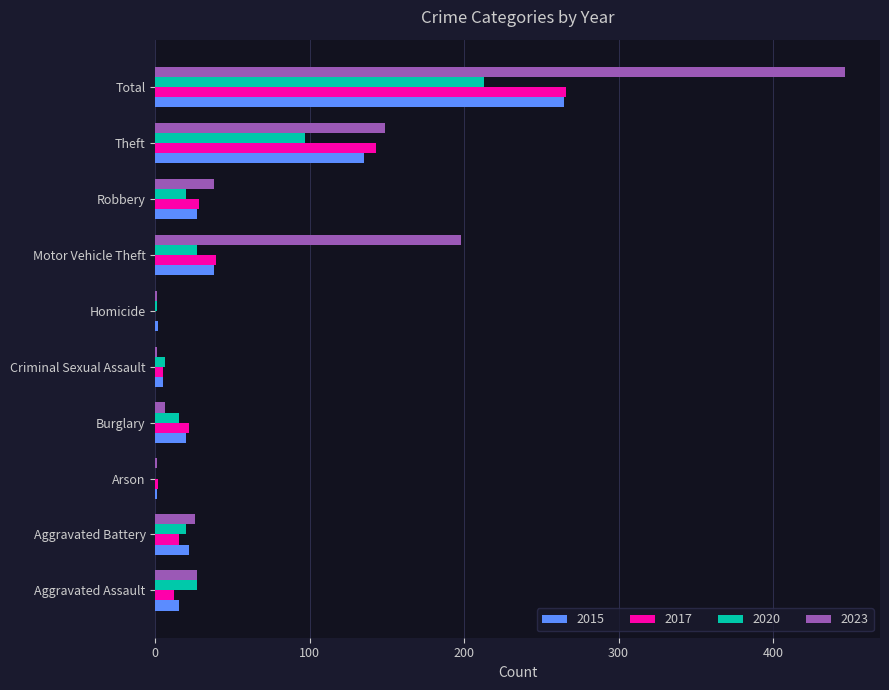

What is the total value across all series at Robbery?

113